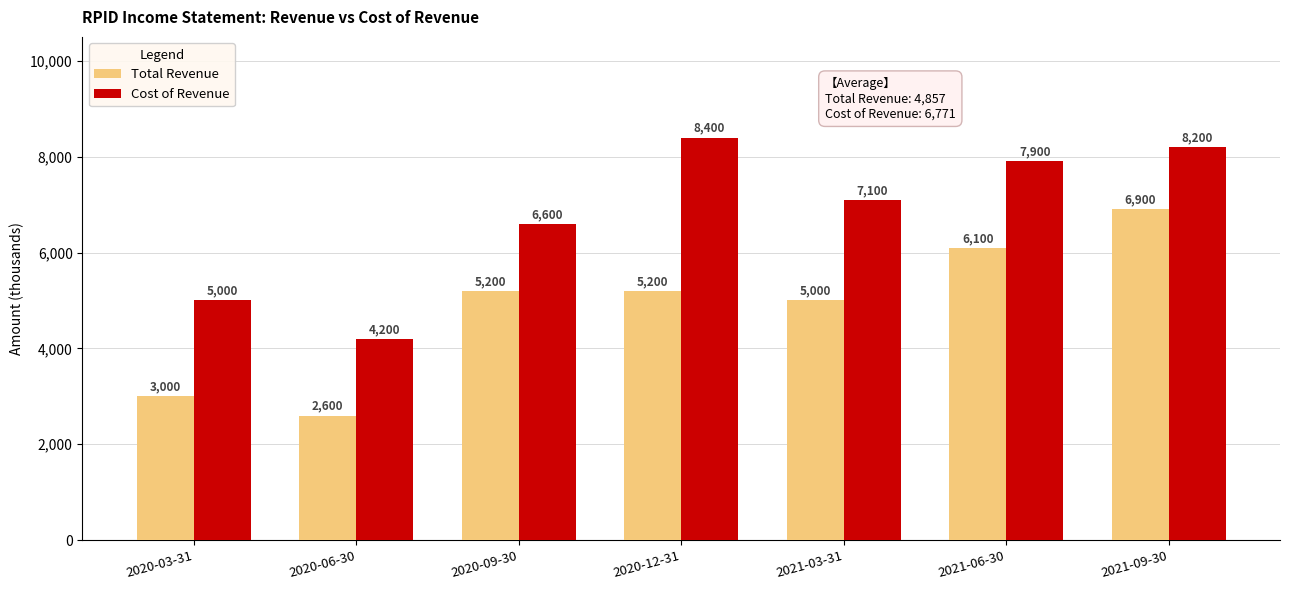

Which series has the largest range (max minus min)?

Total Revenue